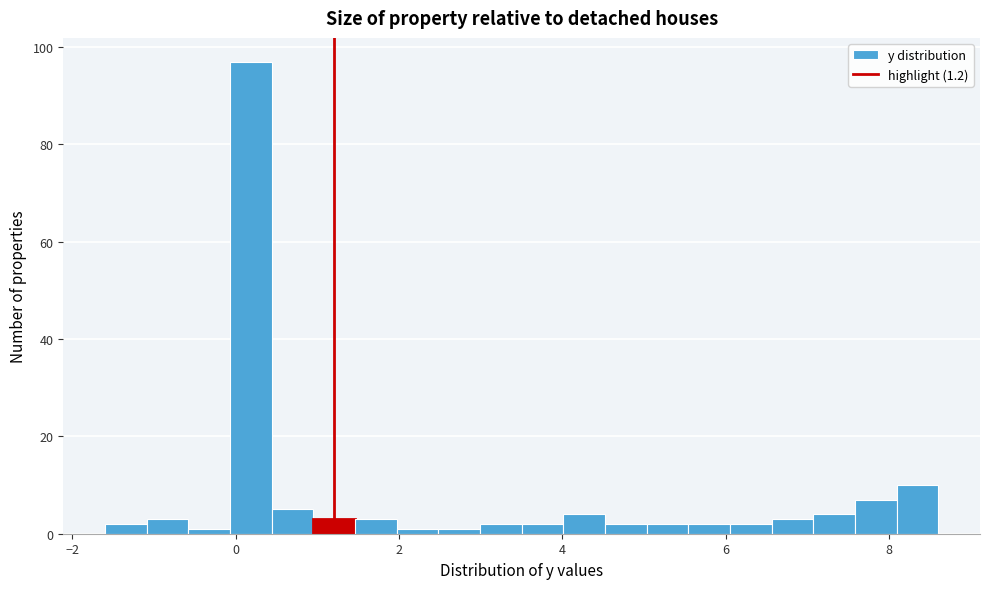

Read against the x-axis, roughly where is the centre of the tallest bar?

0.2